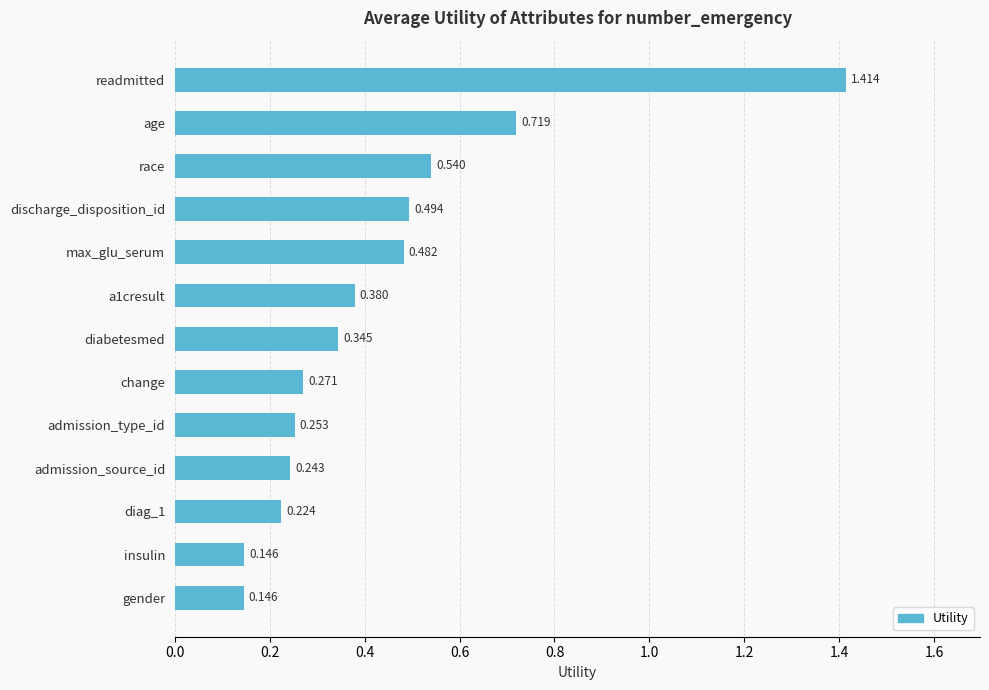

Which has a higher value, readmitted or admission_source_id?

readmitted